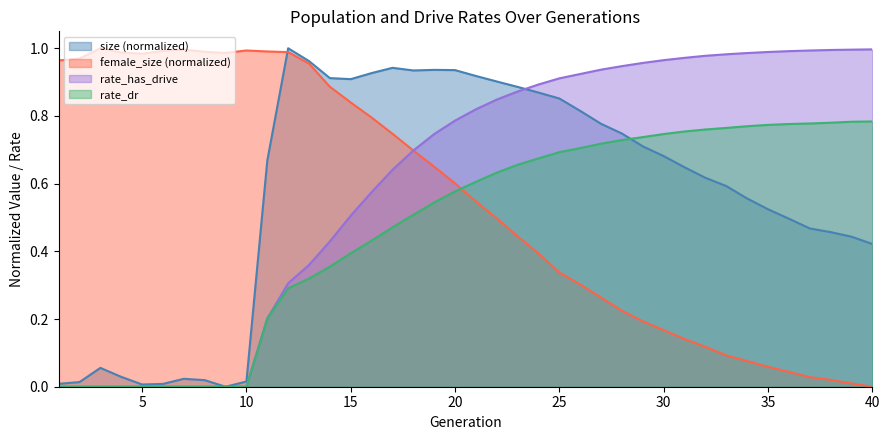

After their last crossing, which series has the higher values: rate_dr or female_size?

rate_dr